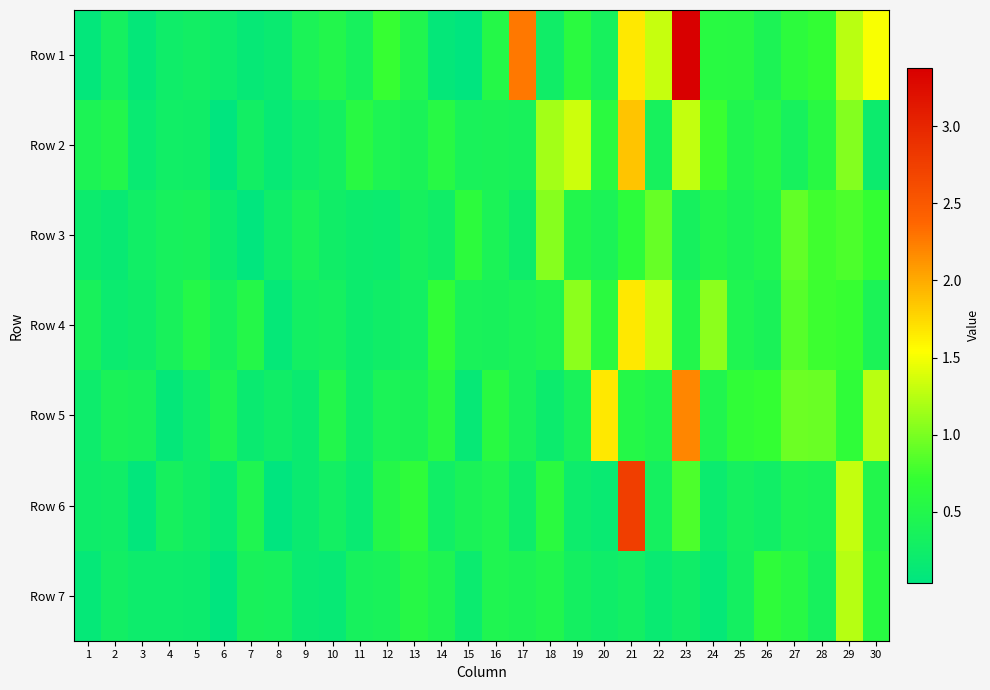

Reading left to right, extract all data points from this chart.

Row 1: 1=0.1	2=0.3	3=0.1	4=0.2	5=0.3	6=0.2	7=0.1	8=0.2	9=0.4	10=0.5	11=0.3	12=0.7	13=0.5	14=0.1	15=0.0	16=0.5	17=2.3	18=0.3	19=0.6	20=0.3	21=1.7	22=1.3	23=3.4	24=0.6	25=0.6	26=0.4	27=0.6	28=0.7	29=1.3	30=1.5
Row 2: 1=0.4	2=0.5	3=0.2	4=0.3	5=0.2	6=0.0	7=0.3	8=0.1	9=0.2	10=0.3	11=0.6	12=0.4	13=0.4	14=0.6	15=0.4	16=0.4	17=0.4	18=1.2	19=1.3	20=0.6	21=1.9	22=0.3	23=1.3	24=0.7	25=0.5	26=0.5	27=0.4	28=0.6	29=1.0	30=0.2
Row 3: 1=0.2	2=0.1	3=0.3	4=0.3	5=0.4	6=0.2	7=0.1	8=0.2	9=0.4	10=0.3	11=0.2	12=0.2	13=0.3	14=0.3	15=0.6	16=0.4	17=0.2	18=1.1	19=0.5	20=0.4	21=0.6	22=0.9	23=0.3	24=0.5	25=0.4	26=0.5	27=0.9	28=0.8	29=0.8	30=0.7
Row 4: 1=0.4	2=0.2	3=0.2	4=0.4	5=0.5	6=0.3	7=0.5	8=0.1	9=0.3	10=0.3	11=0.2	12=0.2	13=0.3	14=0.7	15=0.4	16=0.4	17=0.4	18=0.5	19=1.1	20=0.6	21=1.7	22=1.3	23=0.5	24=1.1	25=0.4	26=0.4	27=0.9	28=0.8	29=0.7	30=0.4
Row 5: 1=0.2	2=0.4	3=0.4	4=0.1	5=0.2	6=0.4	7=0.2	8=0.3	9=0.2	10=0.5	11=0.2	12=0.4	13=0.4	14=0.6	15=0.1	16=0.6	17=0.4	18=0.2	19=0.4	20=1.7	21=0.5	22=0.5	23=2.2	24=0.5	25=0.7	26=0.7	27=0.9	28=0.9	29=0.7	30=1.3
Row 6: 1=0.2	2=0.3	3=0.1	4=0.3	5=0.2	6=0.1	7=0.4	8=0.0	9=0.2	10=0.3	11=0.2	12=0.5	13=0.6	14=0.3	15=0.4	16=0.5	17=0.2	18=0.6	19=0.2	20=0.2	21=2.8	22=0.3	23=0.8	24=0.2	25=0.3	26=0.3	27=0.4	28=0.4	29=1.3	30=0.5
Row 7: 1=0.1	2=0.3	3=0.2	4=0.2	5=0.2	6=0.0	7=0.4	8=0.3	9=0.2	10=0.1	11=0.3	12=0.4	13=0.5	14=0.4	15=0.2	16=0.5	17=0.4	18=0.5	19=0.3	20=0.2	21=0.3	22=0.2	23=0.3	24=0.1	25=0.3	26=0.7	27=0.6	28=0.3	29=1.2	30=0.6